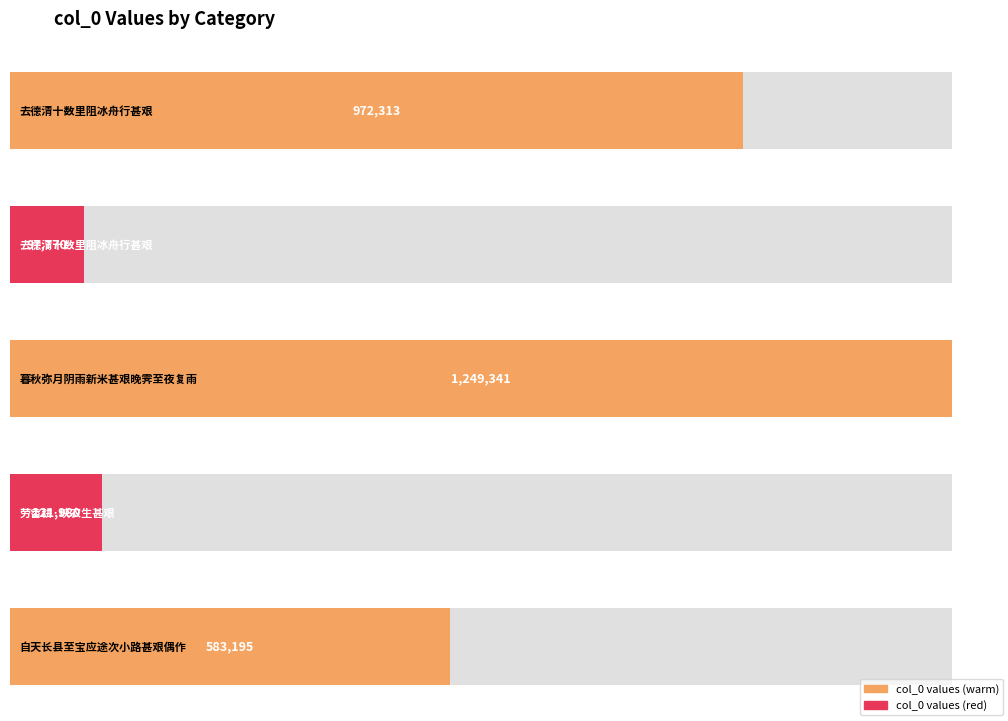

What is the label of the 4th bar from the left?

劳畲耕·峡农生甚艰